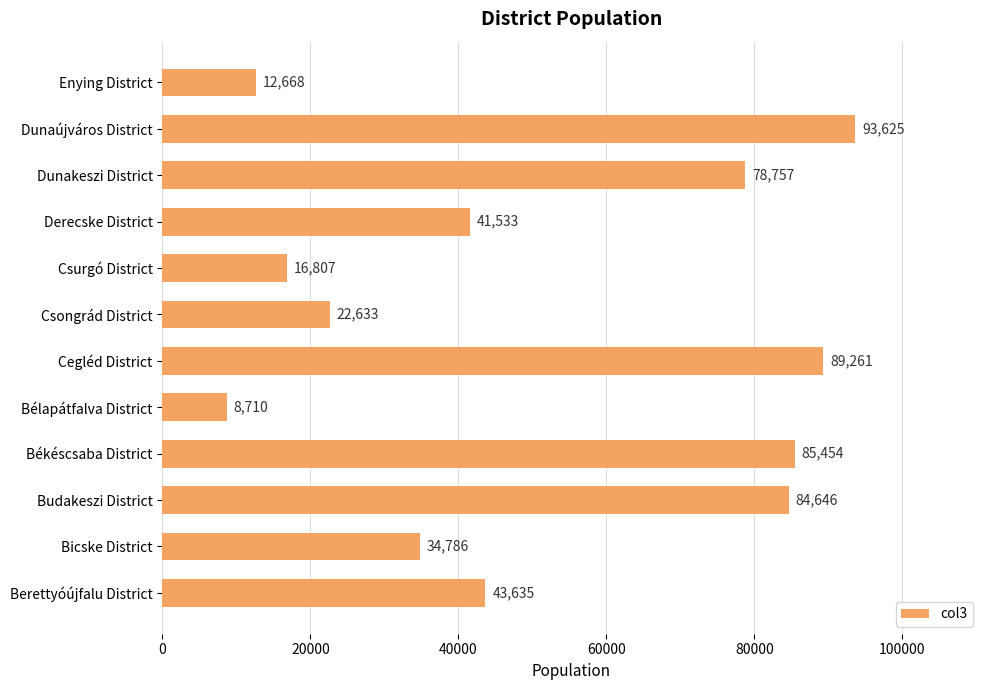

What is the greatest value displayed?

93625